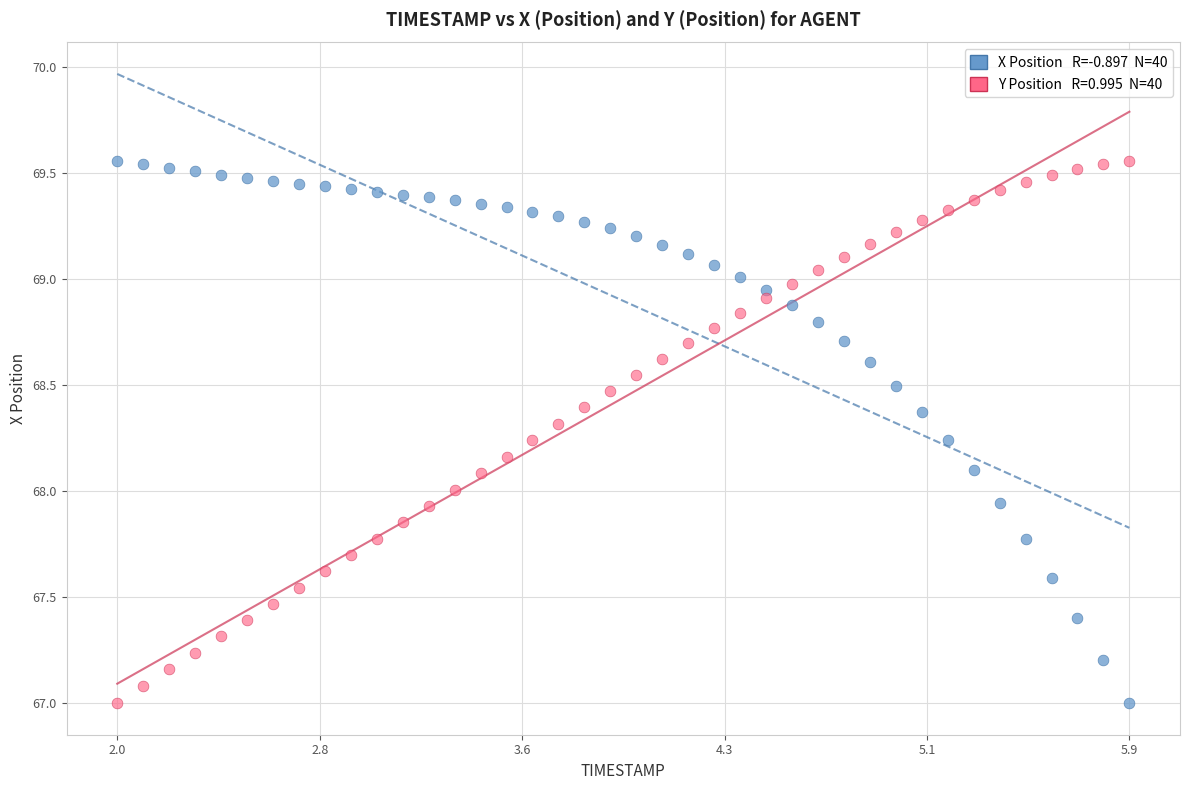

Across all data points, what is the range of Y values (max minus min)?

2.6